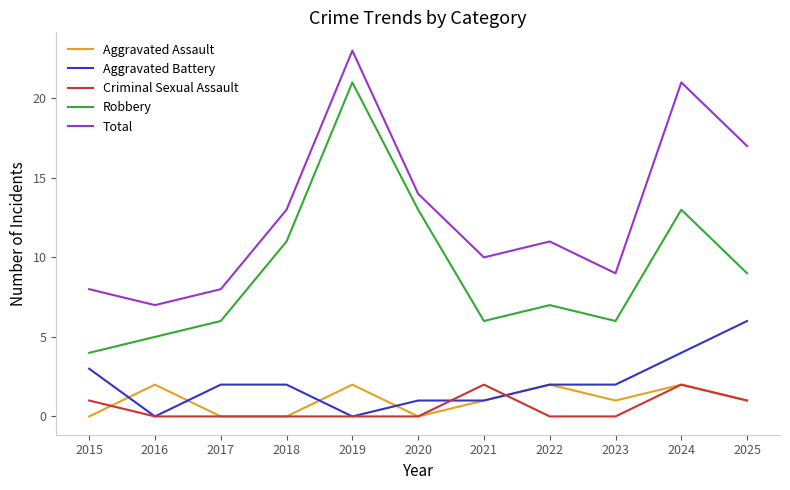

Which series has the largest total across all categories?

Total